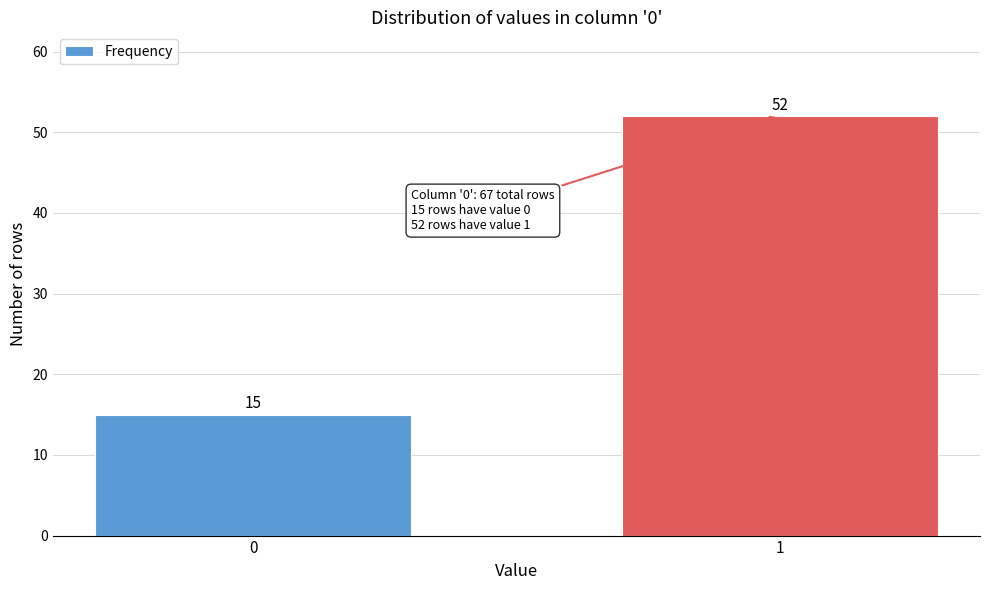

Reading left to right, list all the values displayed in this chart.

0=15	1=52